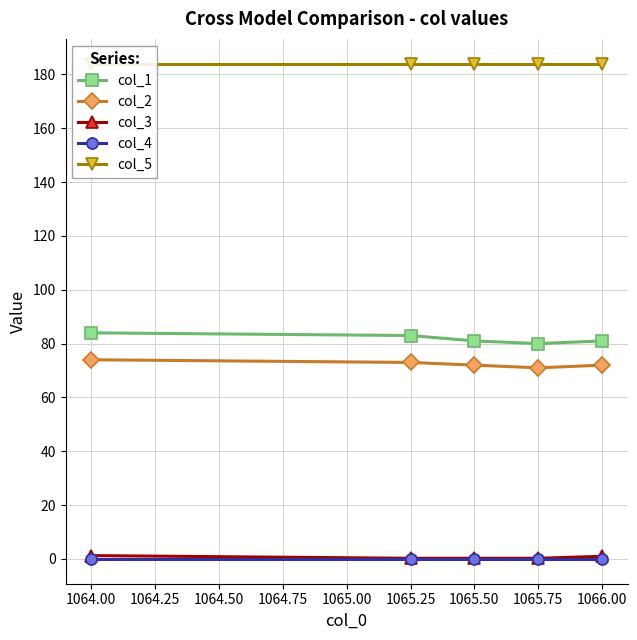

List the series in order of their peak value, highest first.

col_5, col_1, col_2, col_3, col_4